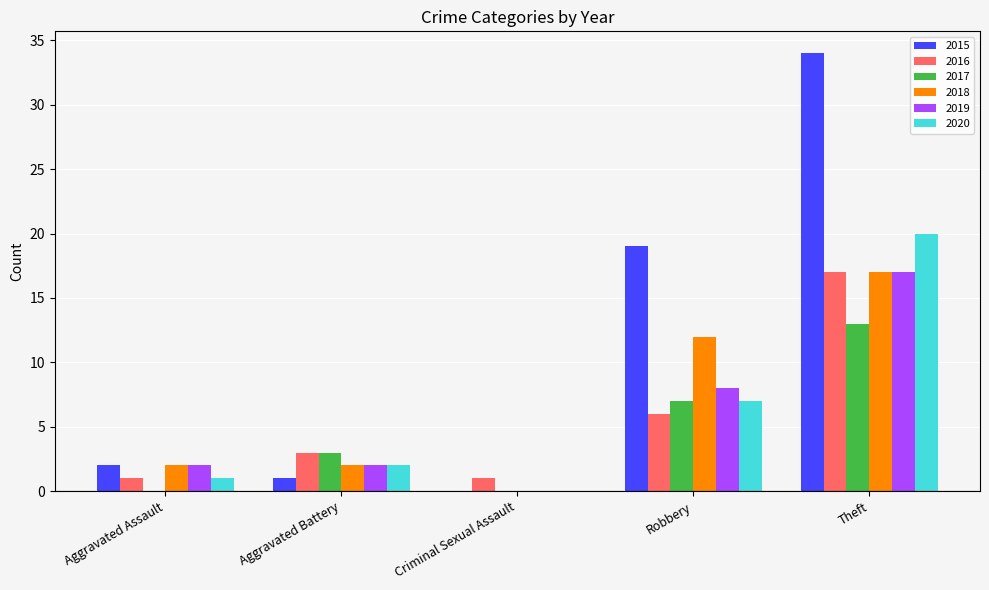

Reading right to left, list all the values displayed in this chart.

2015: Theft=34	Robbery=19	Criminal Sexual Assault=0	Aggravated Battery=1	Aggravated Assault=2
2016: Theft=17	Robbery=6	Criminal Sexual Assault=1	Aggravated Battery=3	Aggravated Assault=1
2017: Theft=13	Robbery=7	Criminal Sexual Assault=0	Aggravated Battery=3	Aggravated Assault=0
2018: Theft=17	Robbery=12	Criminal Sexual Assault=0	Aggravated Battery=2	Aggravated Assault=2
2019: Theft=17	Robbery=8	Criminal Sexual Assault=0	Aggravated Battery=2	Aggravated Assault=2
2020: Theft=20	Robbery=7	Criminal Sexual Assault=0	Aggravated Battery=2	Aggravated Assault=1